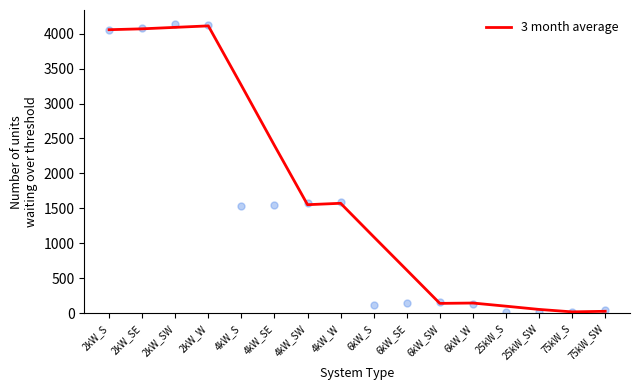

Between 4kW_W and 2kW_W, which is larger?

2kW_W